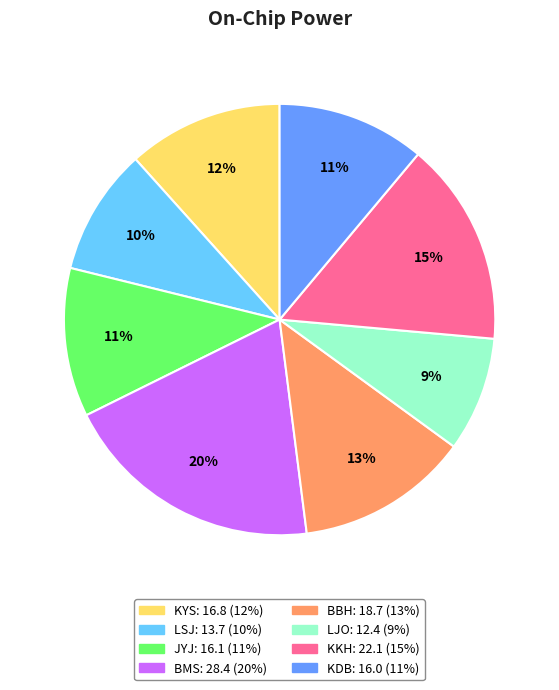

Is it true that KKH is 29% of the pie?

False